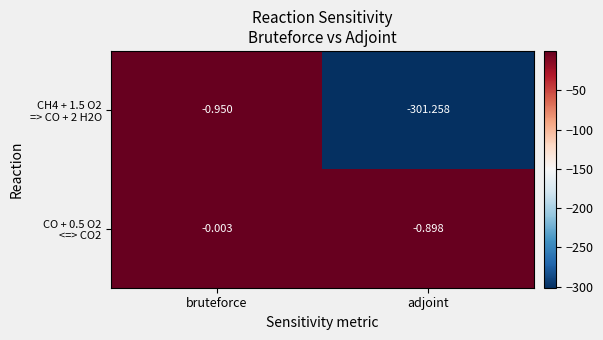

At which category does the chart reach its peak across all series?

bruteforce